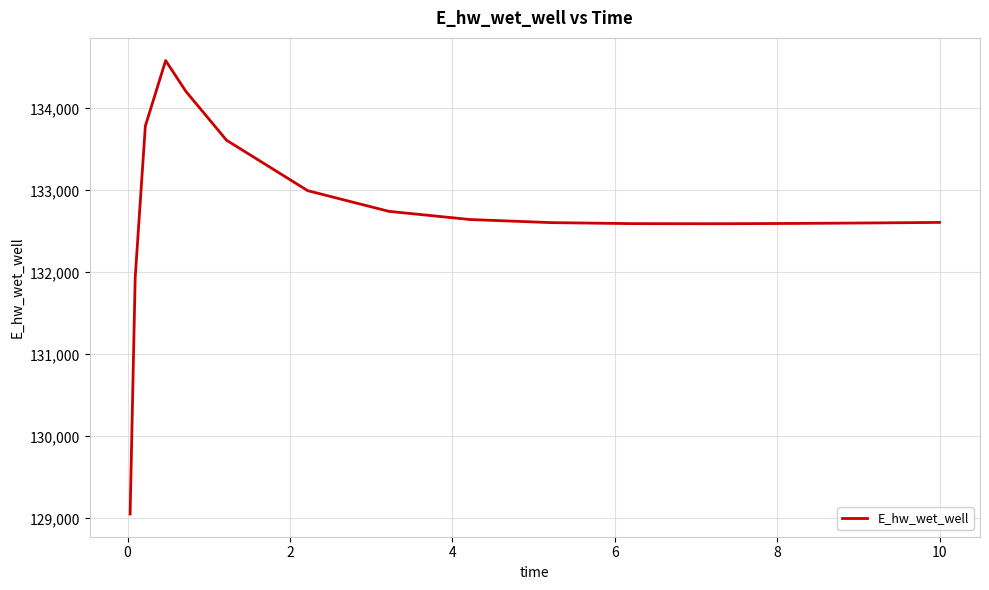

What is the maximum value shown in the chart?

134584.5